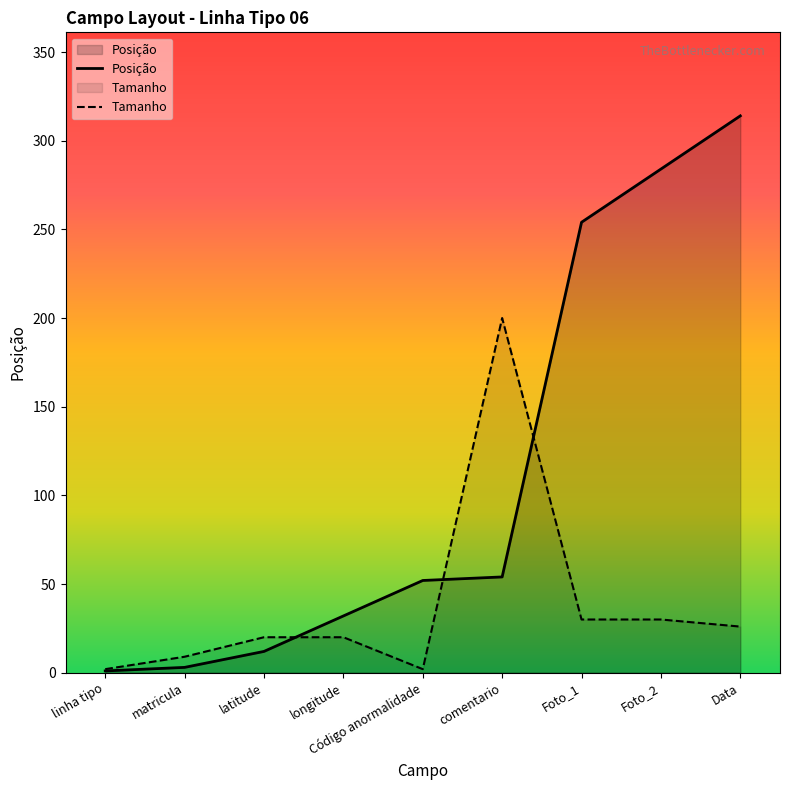

What is the average value?

112